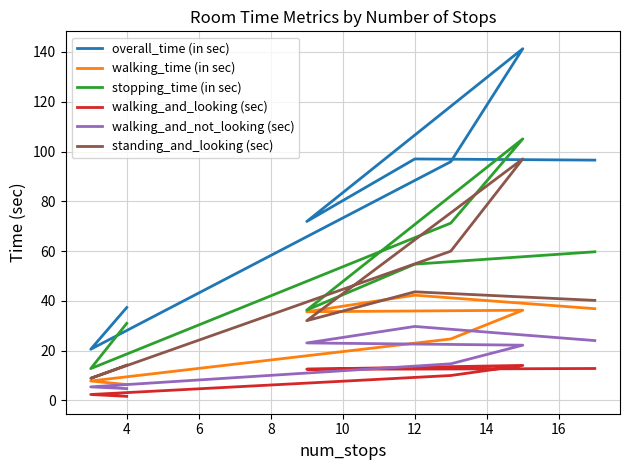

What is the spread (max minus min) of values at 6?

85.9